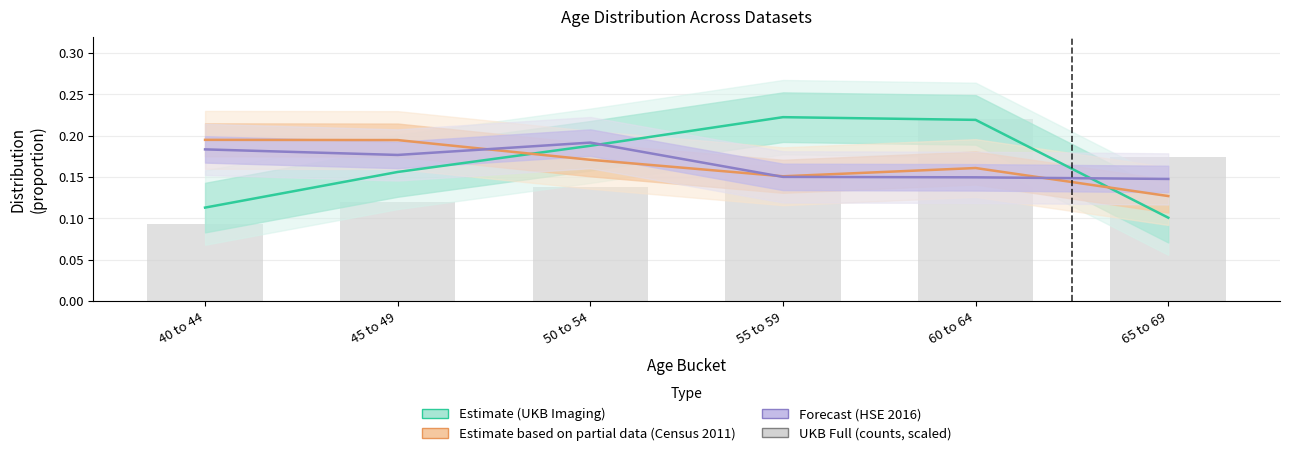

Reading left to right, transcribe all the data shown in this chart.

Estimate (UKB Imaging): 40 to 44=0.1	45 to 49=0.2	50 to 54=0.2	55 to 59=0.2	60 to 64=0.2	65 to 69=0.1
Estimate based on partial data (Census 2011): 40 to 44=0.2	45 to 49=0.2	50 to 54=0.2	55 to 59=0.2	60 to 64=0.2	65 to 69=0.1
Forecast (HSE 2016): 40 to 44=0.2	45 to 49=0.2	50 to 54=0.2	55 to 59=0.2	60 to 64=0.1	65 to 69=0.1
UKB Full (counts, scaled): 40 to 44=0.1	45 to 49=0.1	50 to 54=0.1	55 to 59=0.2	60 to 64=0.2	65 to 69=0.2